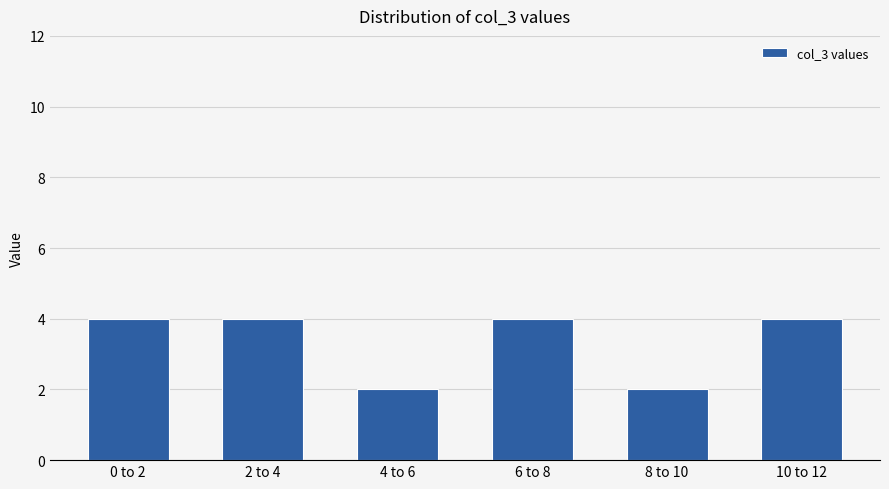

Is it true that the value at 0 to 2 is 4?

True